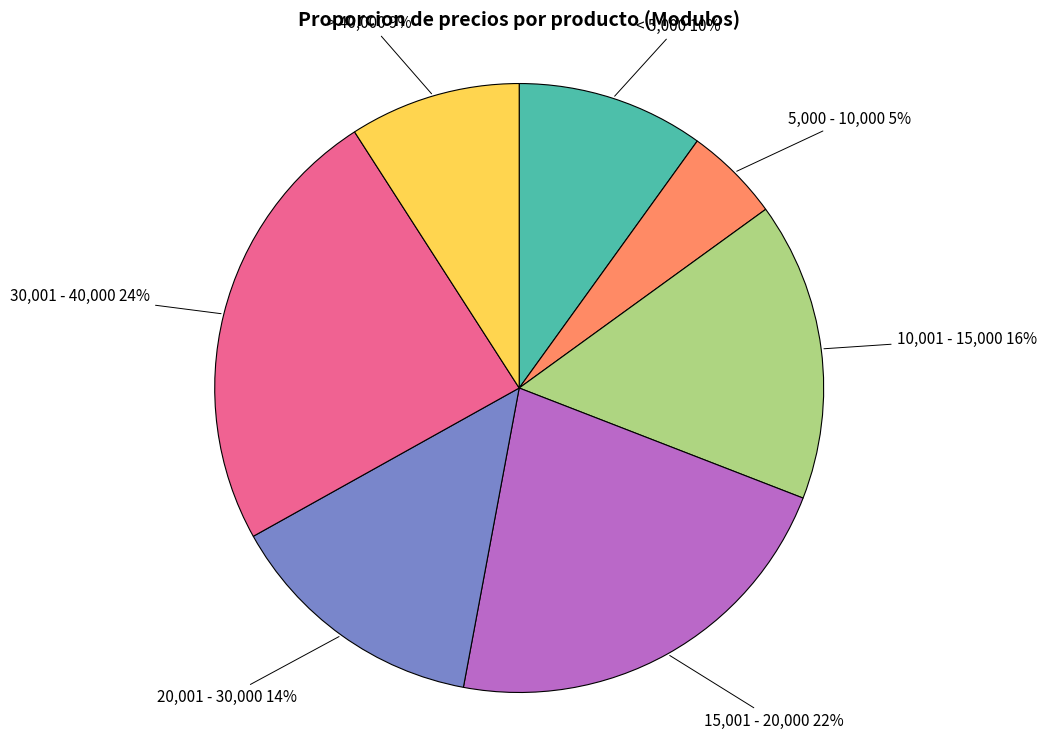

Is it true that 10,001 - 15,000 is 16% of the pie?

True